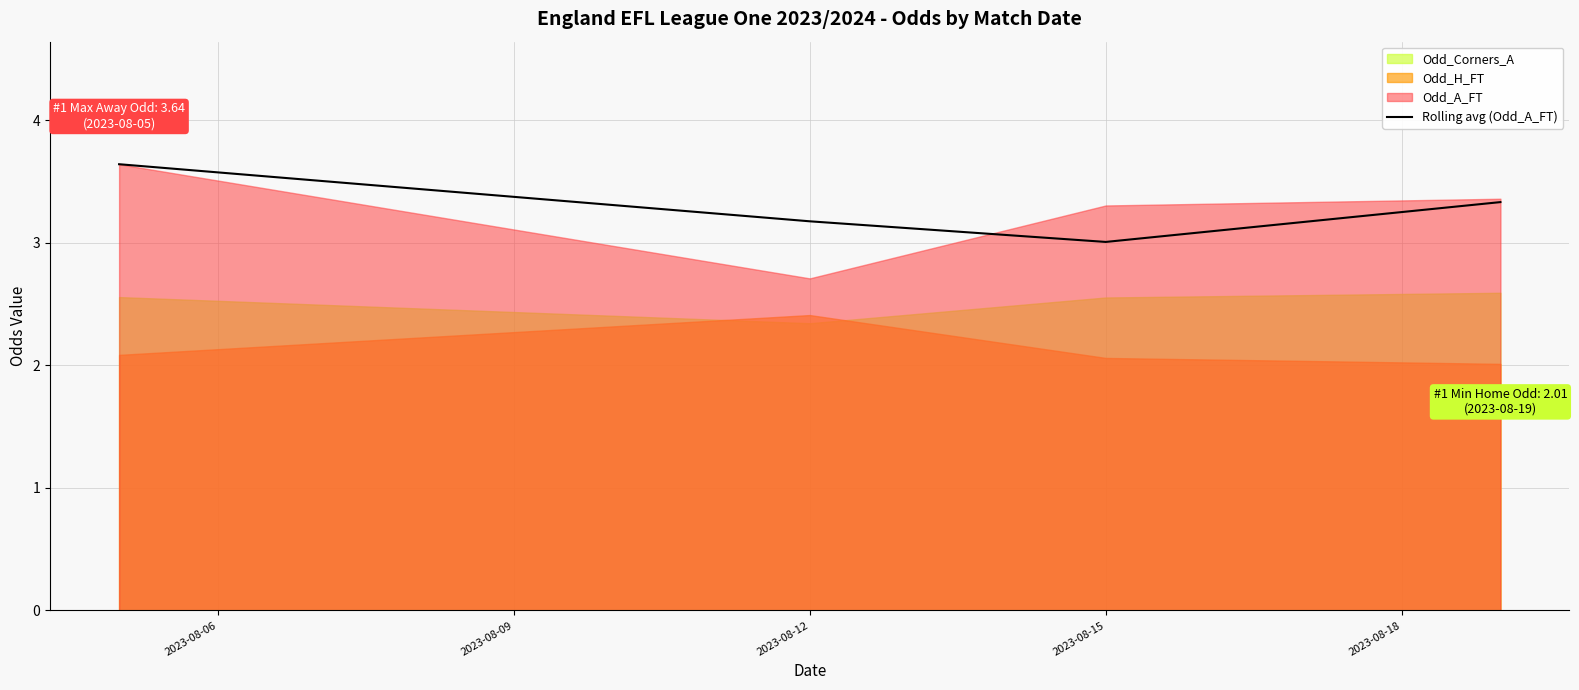

The Rolling avg (Odd_A_FT) series shows 3.0 at 2023-08-15. True or false?

True